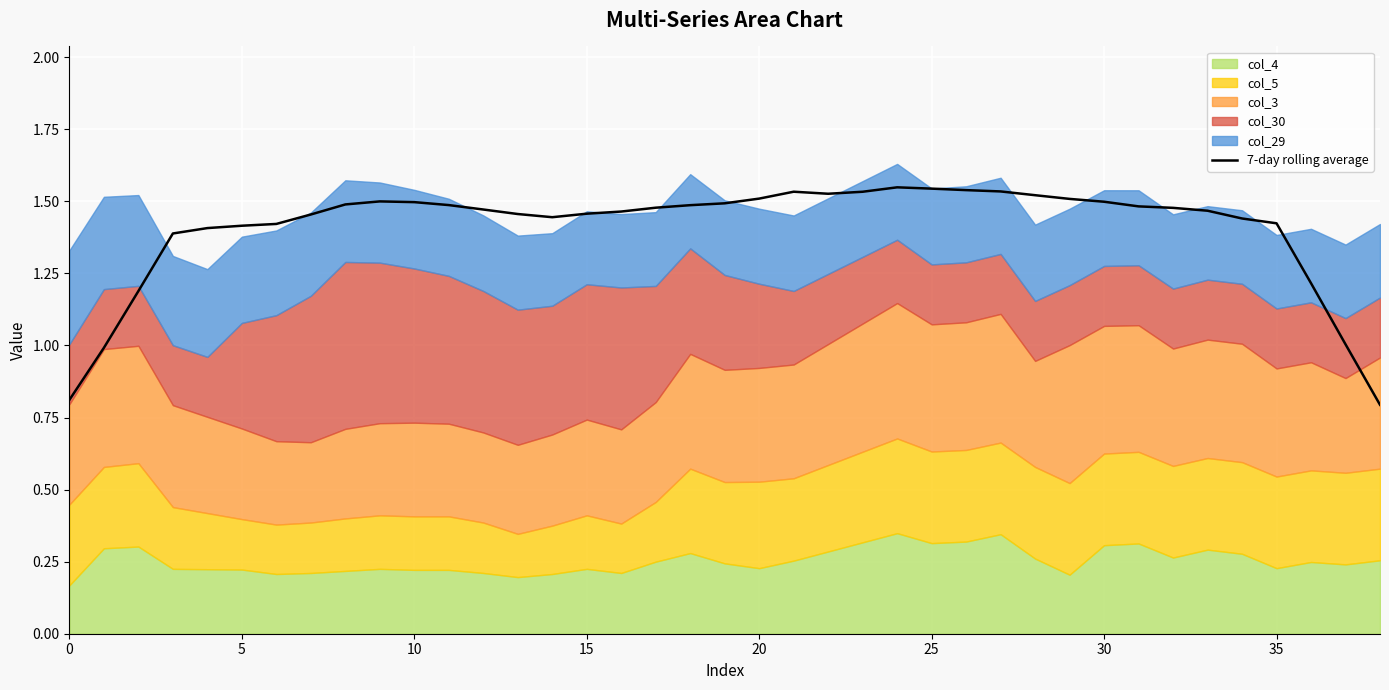

What is the sum of all values?

54.9